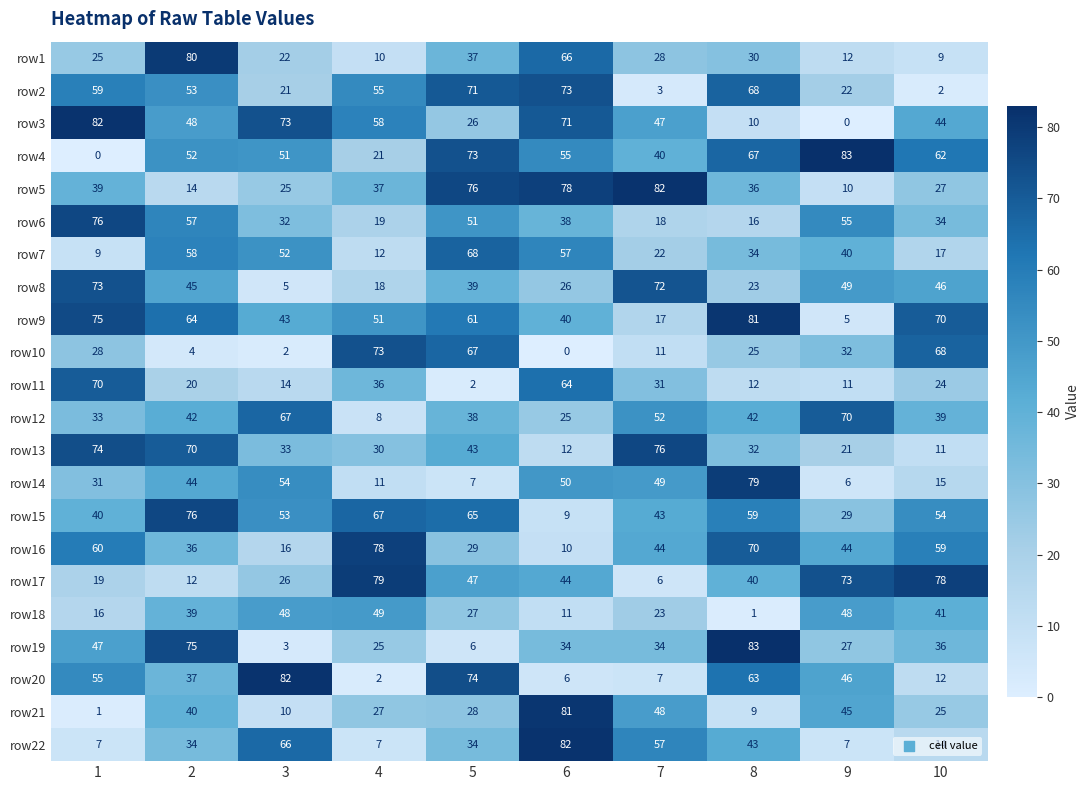

Where is row13 nearest to the value 43?

5